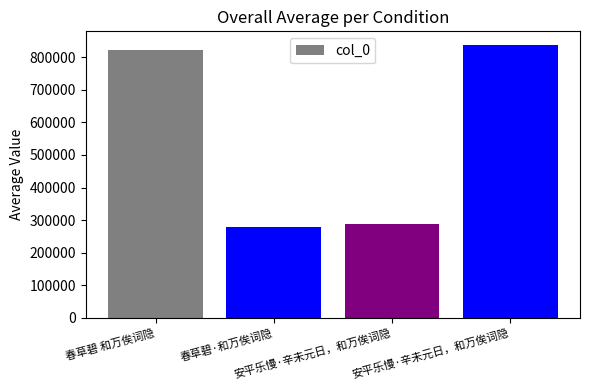

Reading right to left, list all the values displayed in this chart.

837458	287215	279120	822408